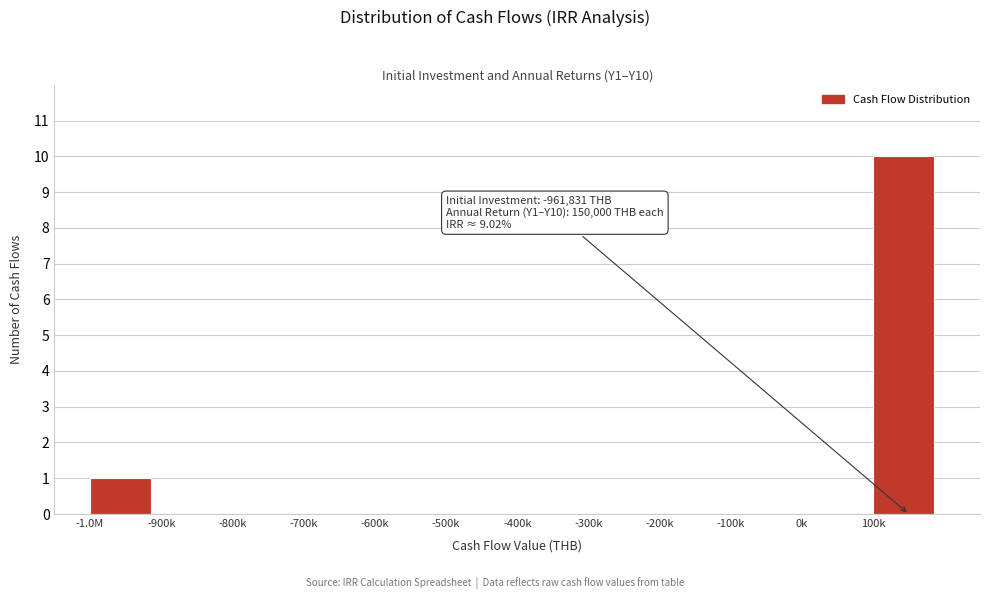

Reading left to right, list all the values displayed in this chart.

-1.0M=1	-900k=0	-800k=0	-700k=0	-600k=0	-500k=0	-400k=0	-300k=0	-200k=0	-100k=0	0k=0	100k=10